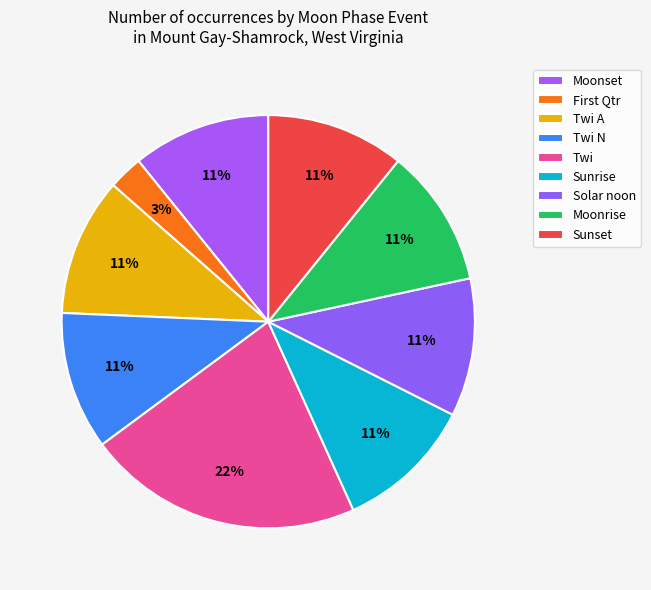

How many slices are in this pie chart?

9